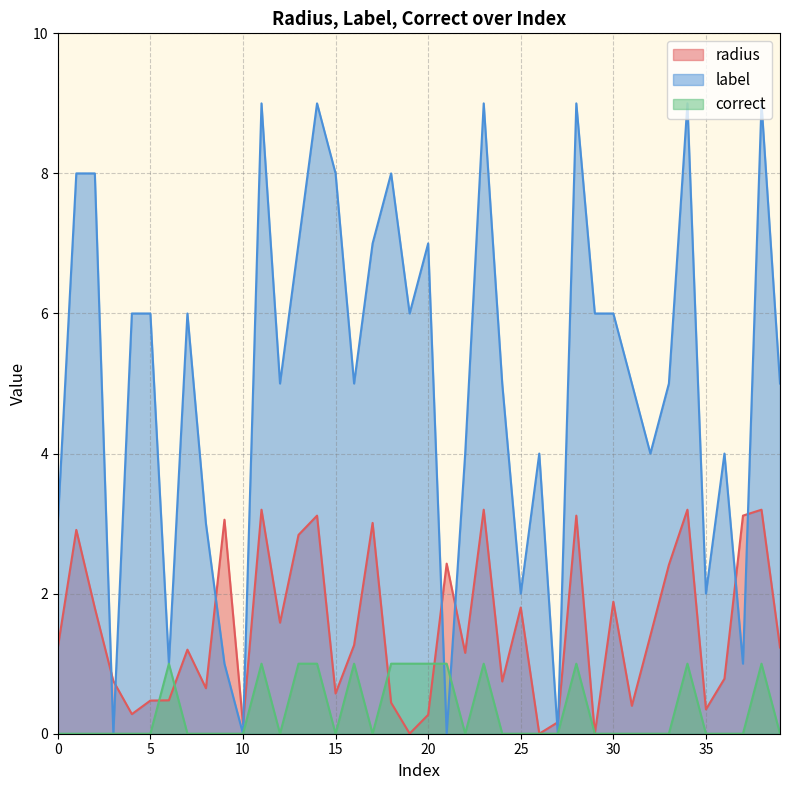

How many positive values does the label series have?

36